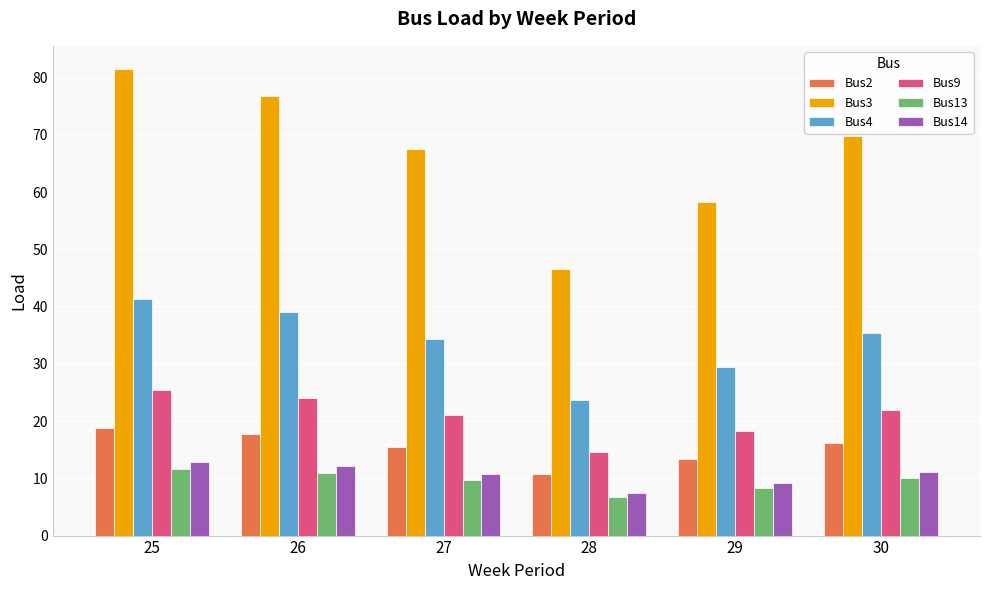

At which category does the chart reach its peak across all series?

25